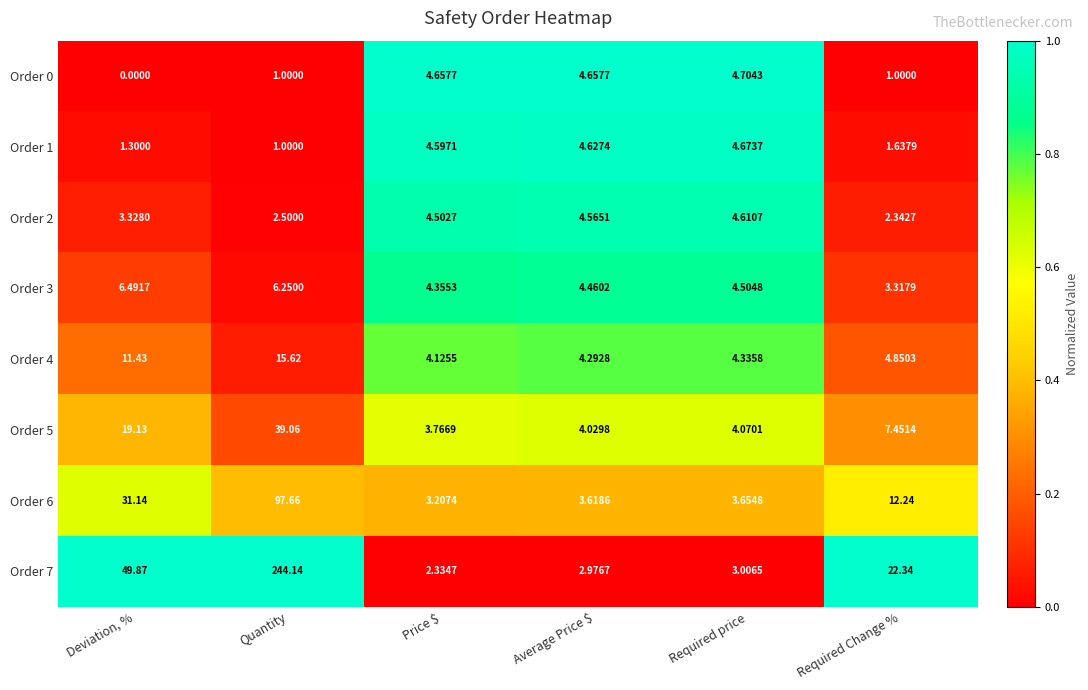

Where is Order 7 nearest to the value 123?

Deviation, %